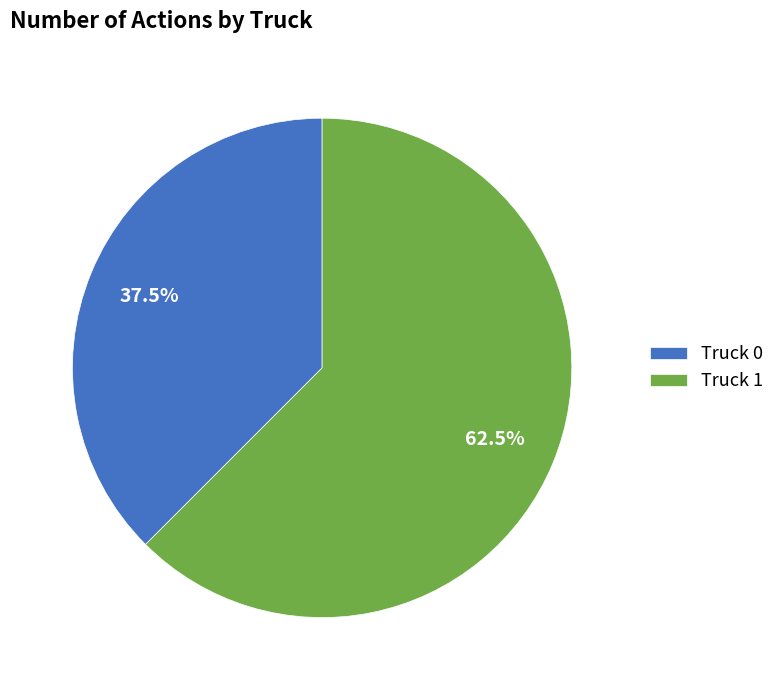

Count the number of slices in the pie.

2